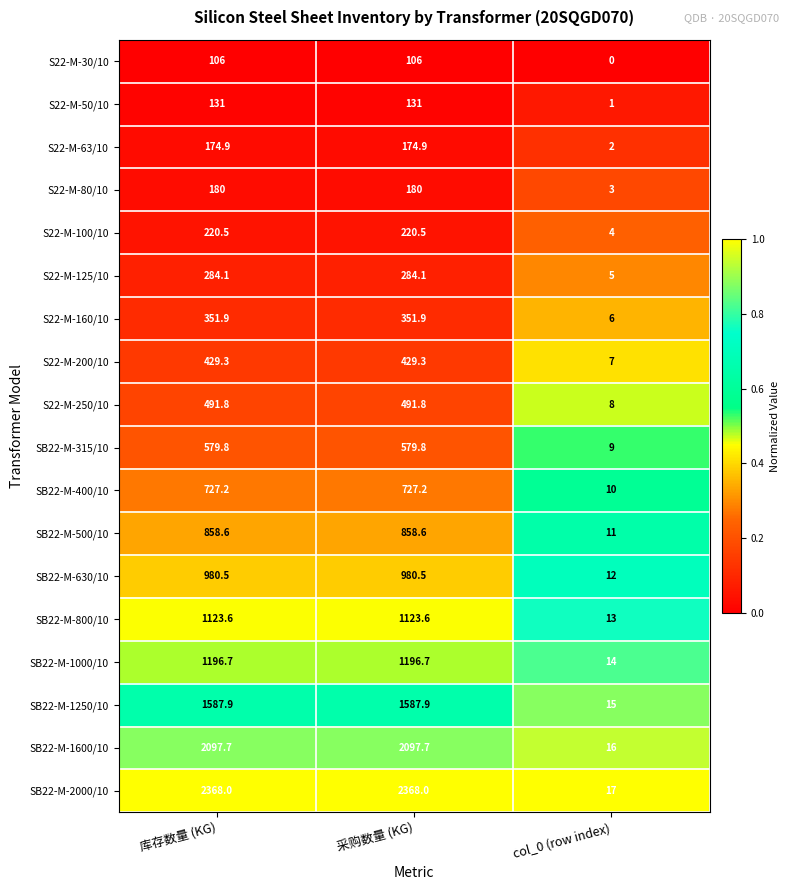

How many data points does each series have?

3